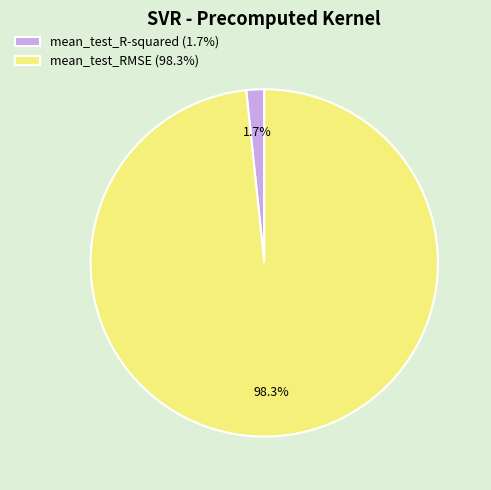

How many segments does this pie chart have?

2